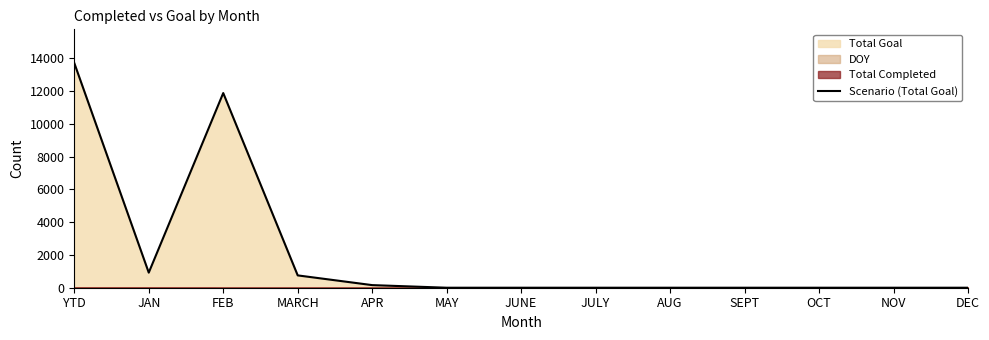

Reading right to left, extract all data points from this chart.

0	0	0	0	0	0	0	0	159	753	11888	921	13721